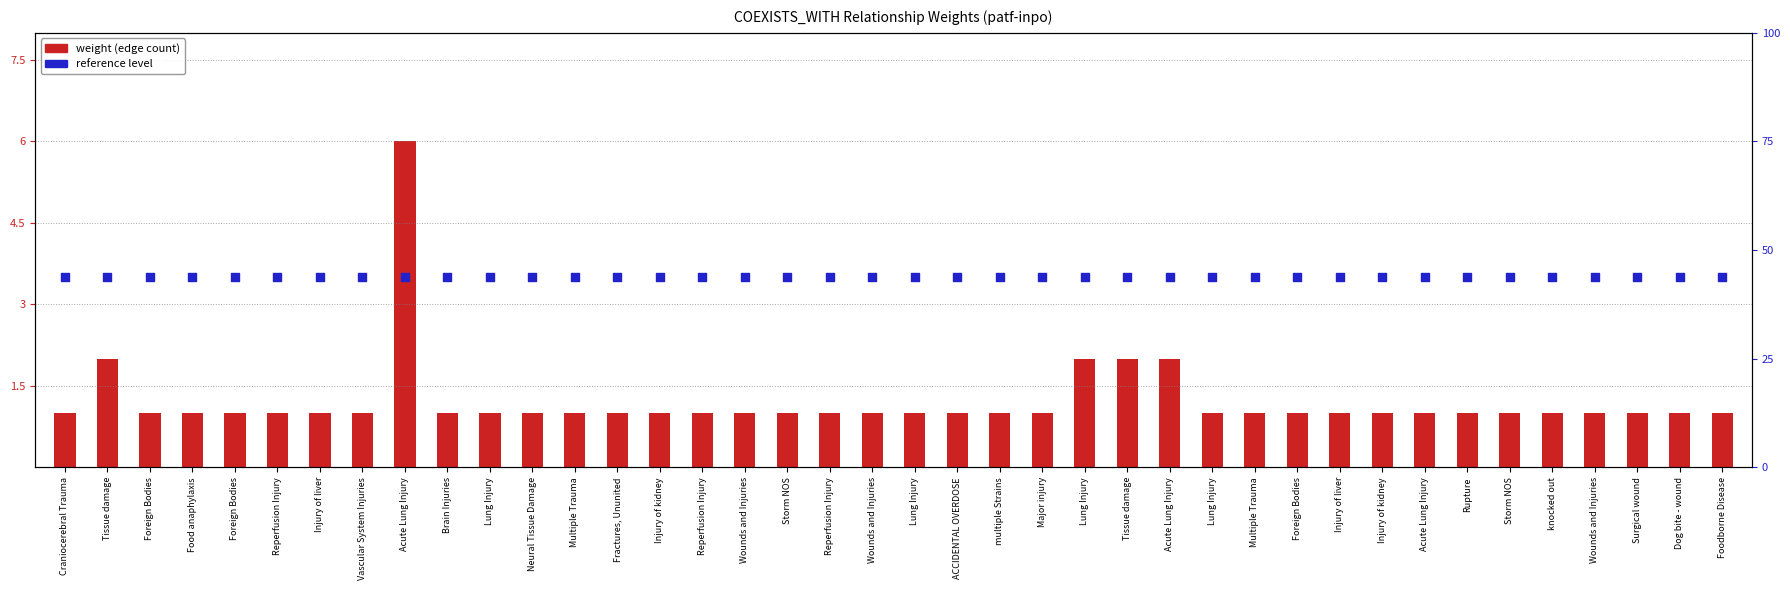

Which series contains the lowest Y value?

weight (edge count)